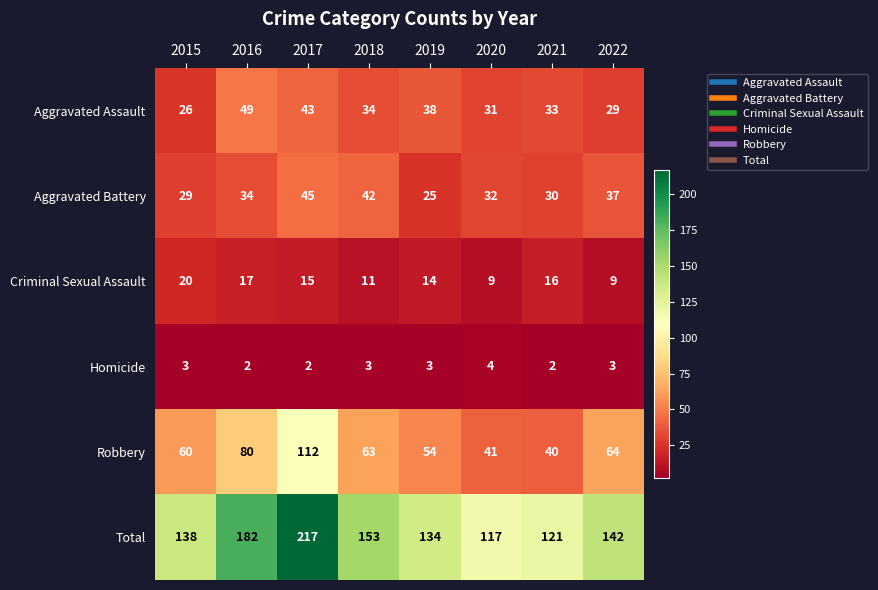

What is the sum of the Total values at 2019 and 2016?

316